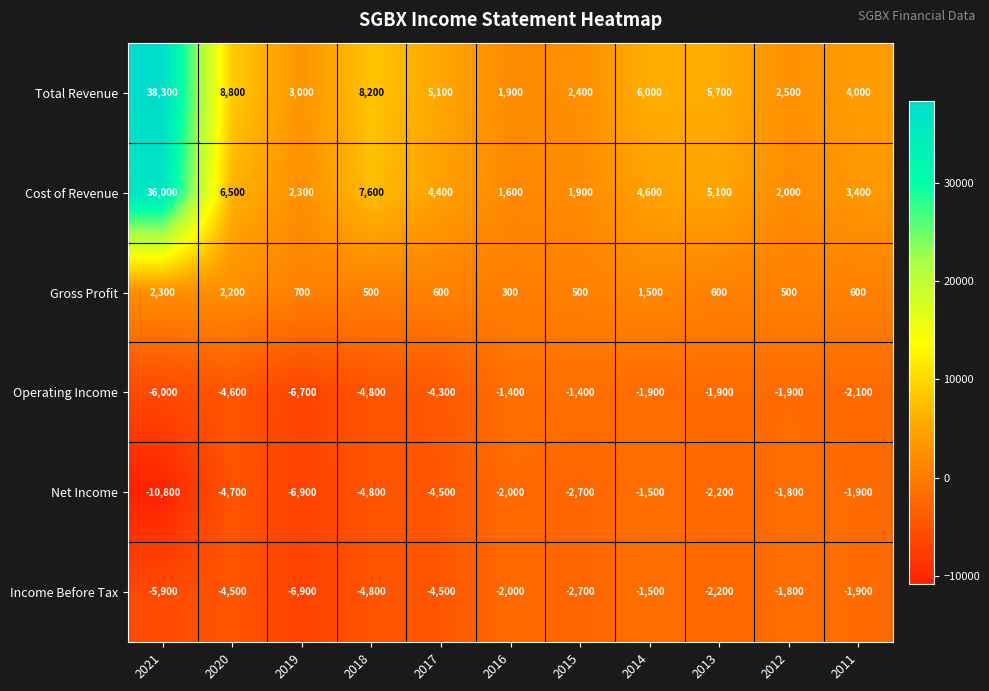

Which category has the lowest value across all series?

2021